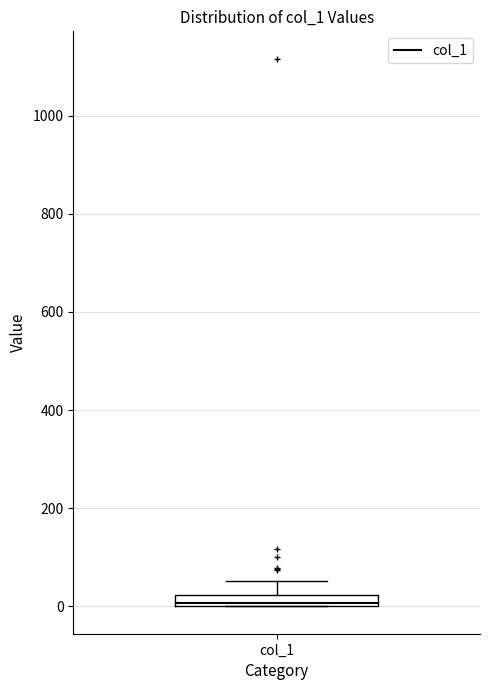

Where is the upper edge of the box for col_1 on the y-axis? The values are not printed on the chart, so give them approximately, as read against the axis.

20